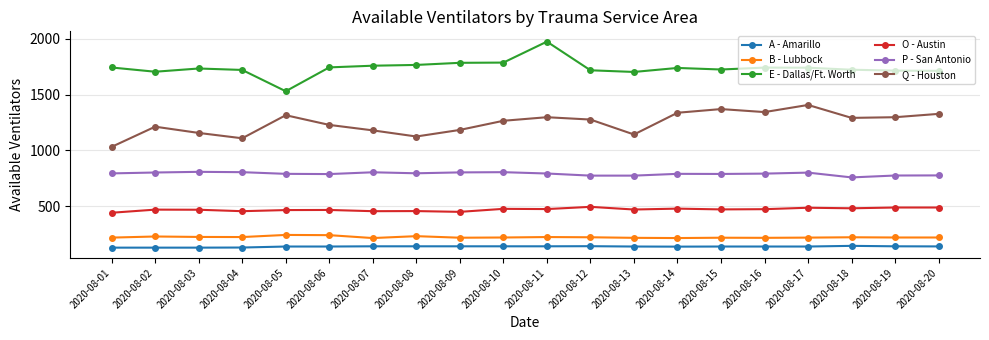

What are all the series names shown in the legend?

A - Amarillo, B - Lubbock, E - Dallas/Ft. Worth, O - Austin, P - San Antonio, Q - Houston